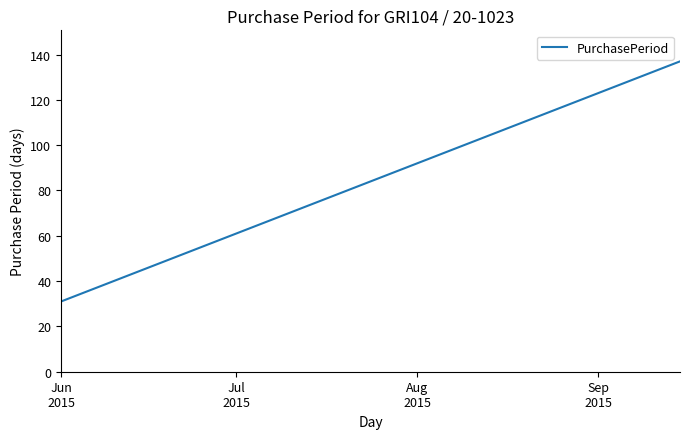

What is the minimum value shown in the chart?

31